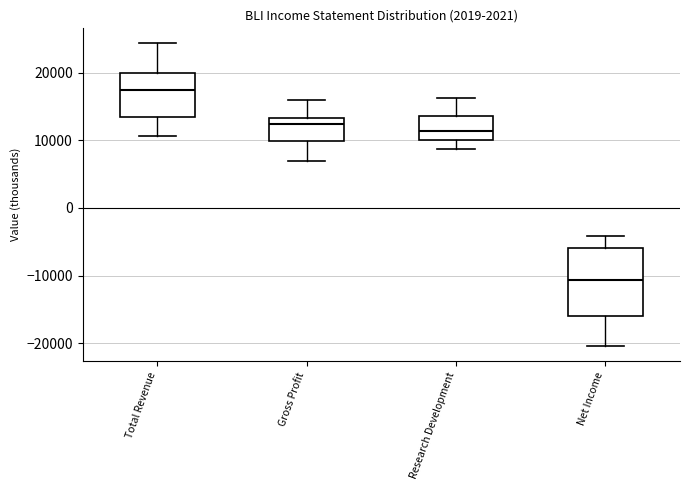

Where is the upper edge of the box for Net Income on the y-axis? The values are not printed on the chart, so give them approximately, as read against the axis.

-6000